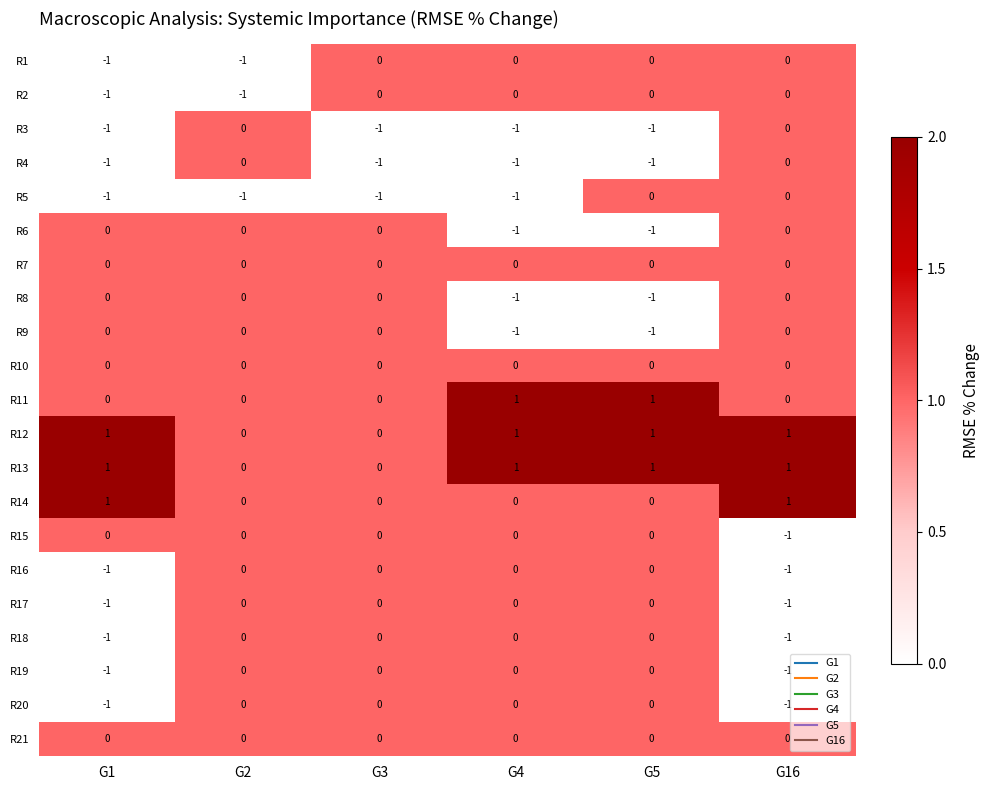

Is the value of R1 at G16 greater than the value of R9 at G4?

Yes